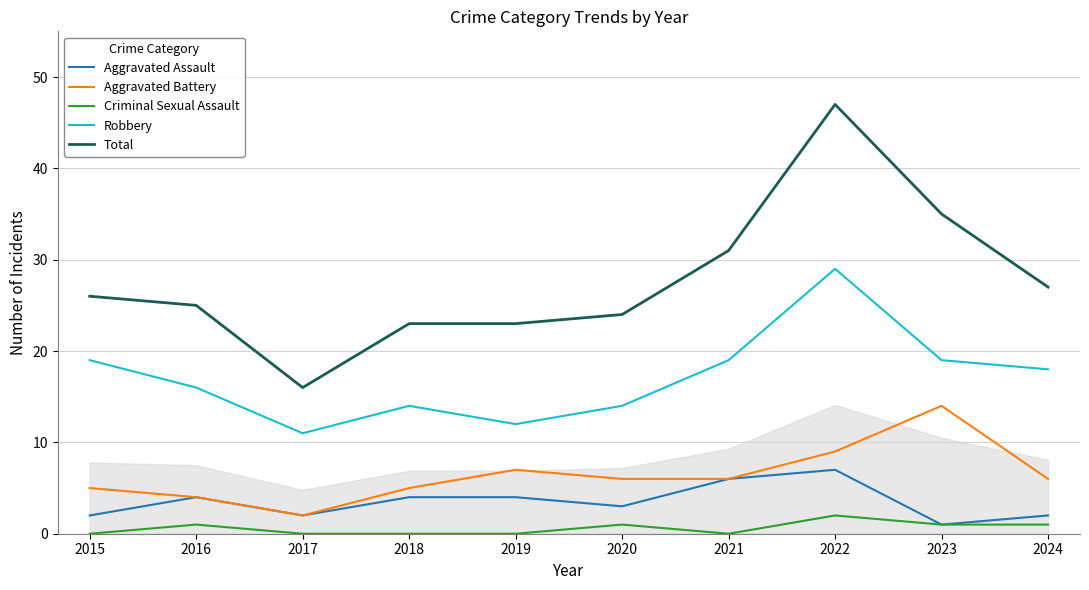

Rank the series by their maximum value, from lowest to highest.

Criminal Sexual Assault, Aggravated Assault, Aggravated Battery, Robbery, Total